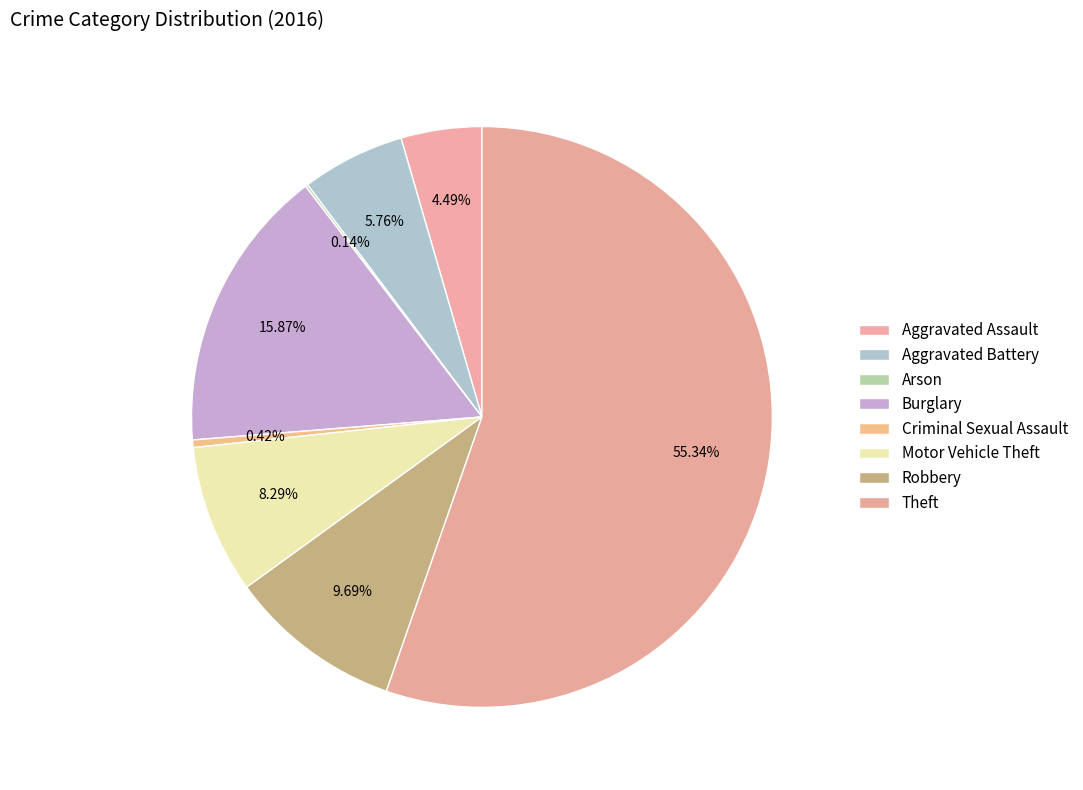

Is there any slice that represents more than half of the pie?

Yes